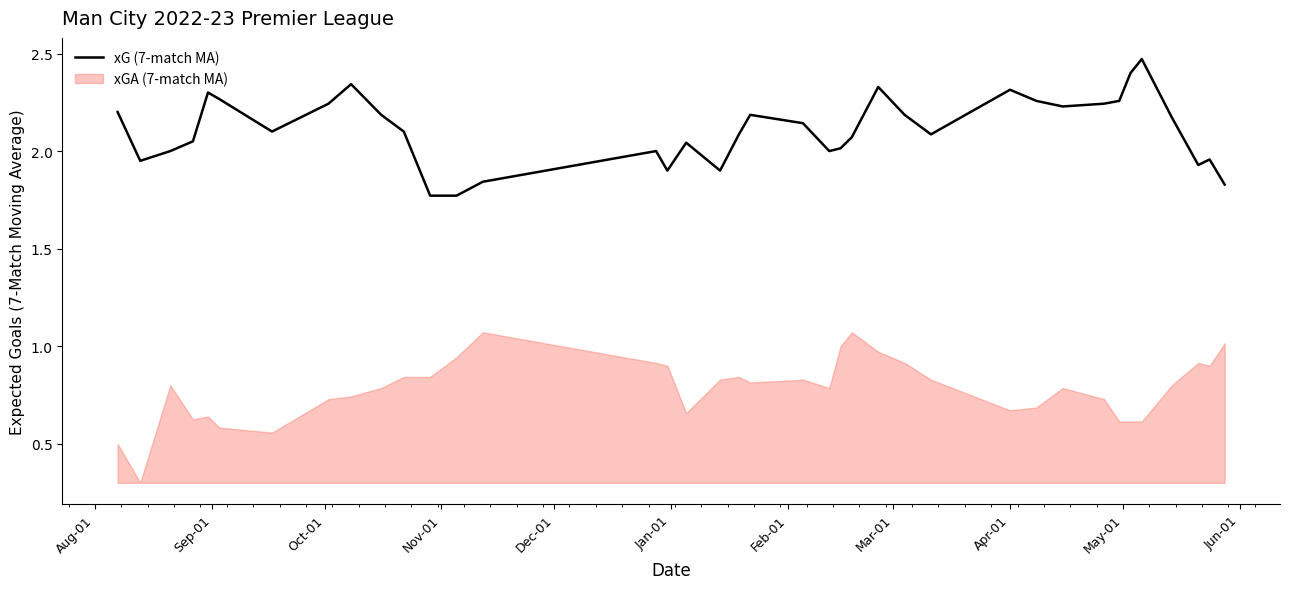

What is the sum of all values?

80.1